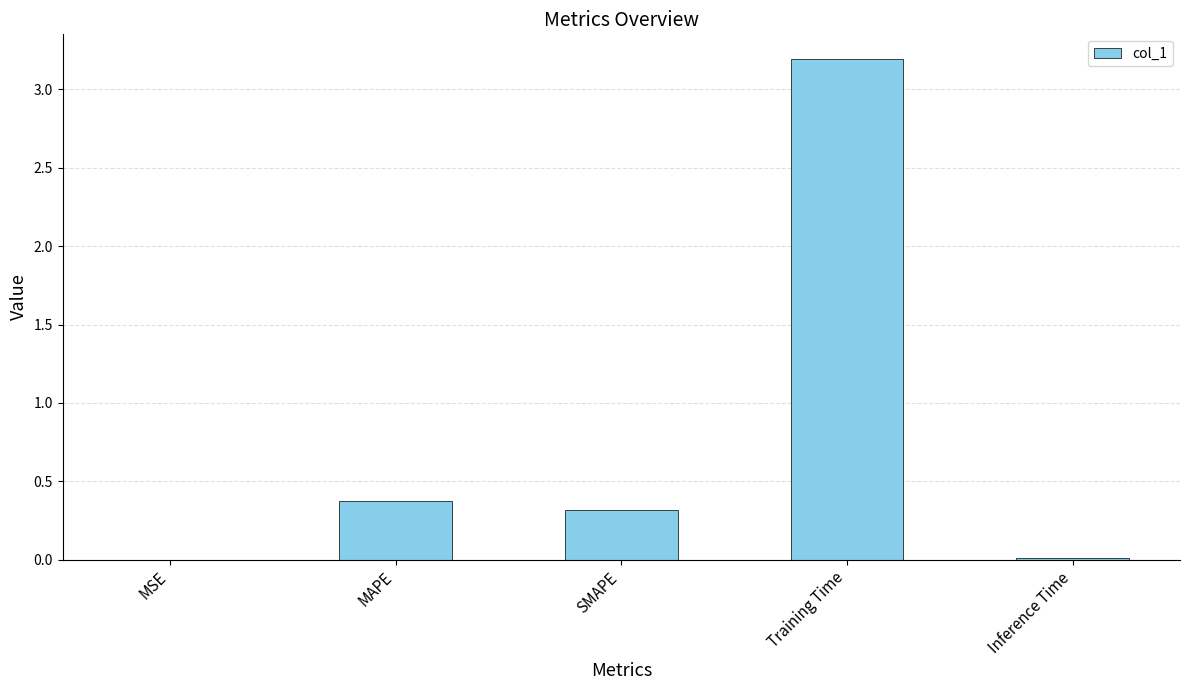

Are the bars horizontal?

No